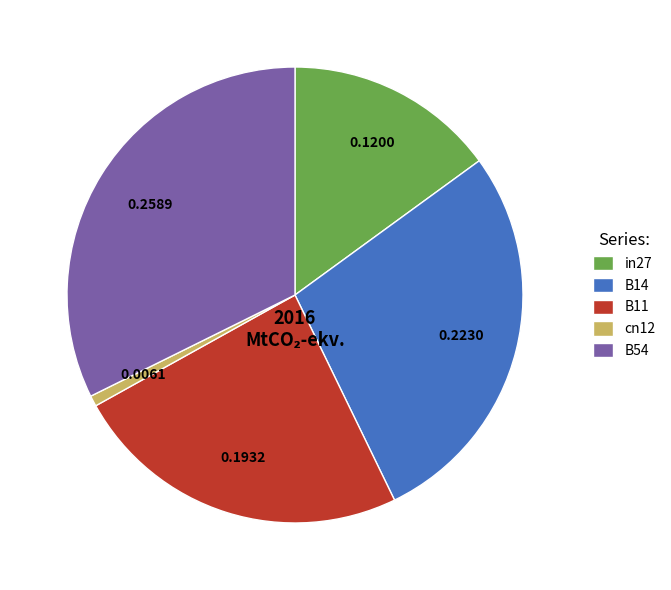

Is it true that cn12 is 11% of the pie?

False